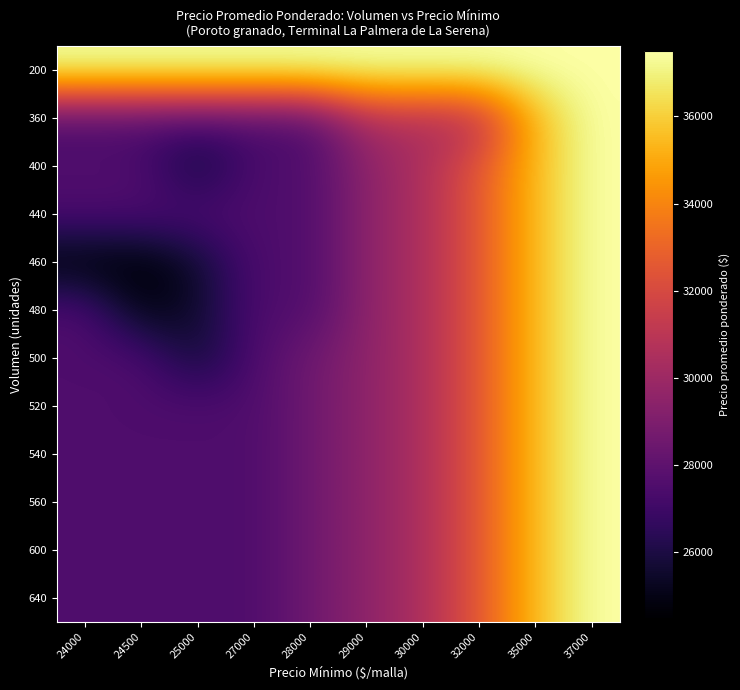

How many distinct data groups are displayed?

12